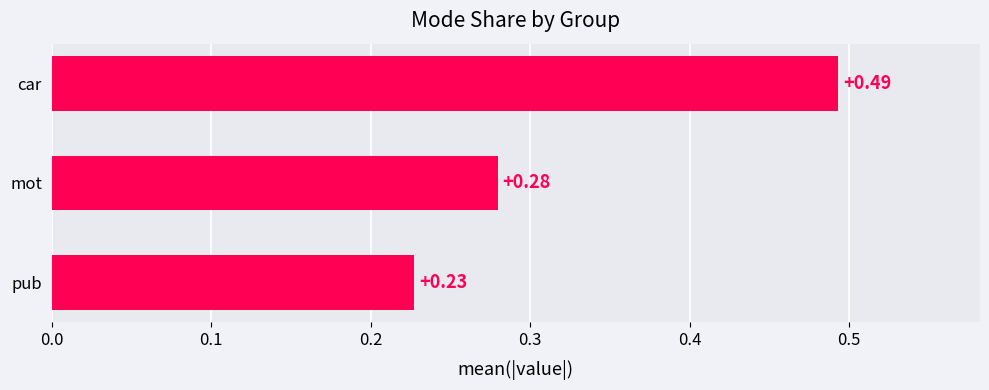

At which label is the value closest to 0?

pub